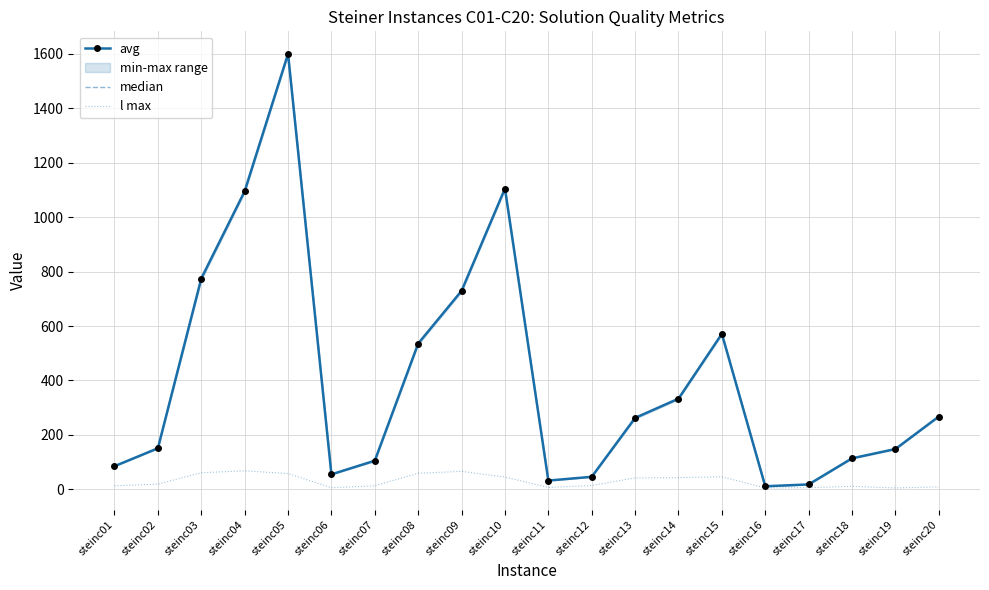

How many data points in median are above 262?

10